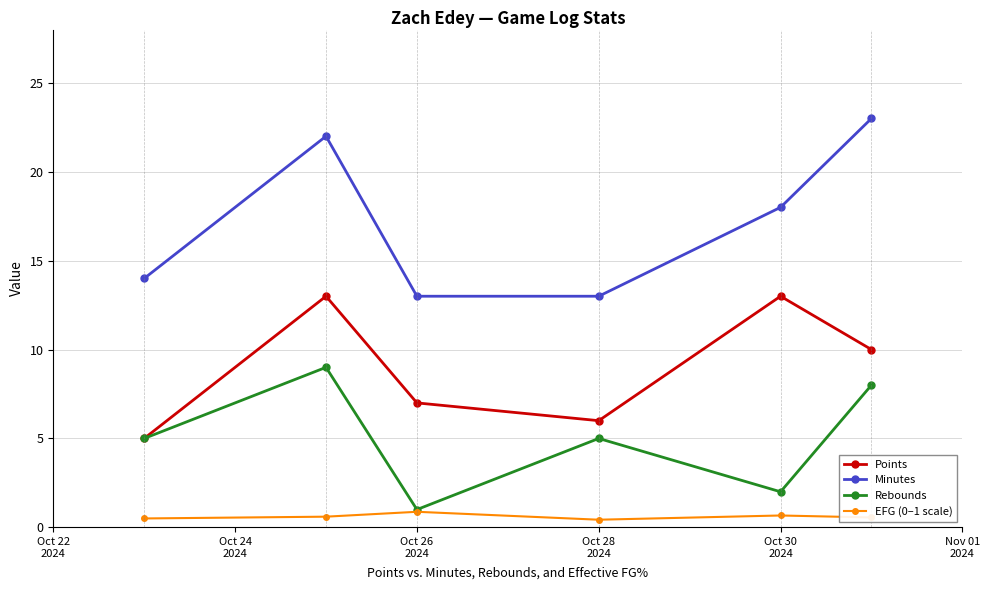

Does the chart have visible grid lines?

Yes